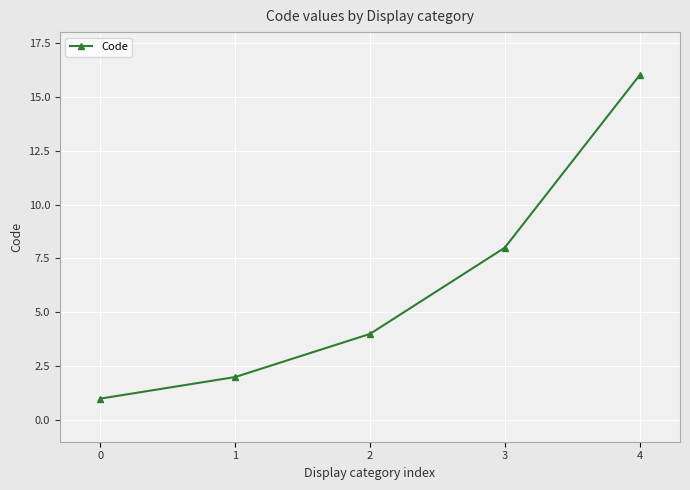

The chart shows a value of 16 at 4. True or false?

True